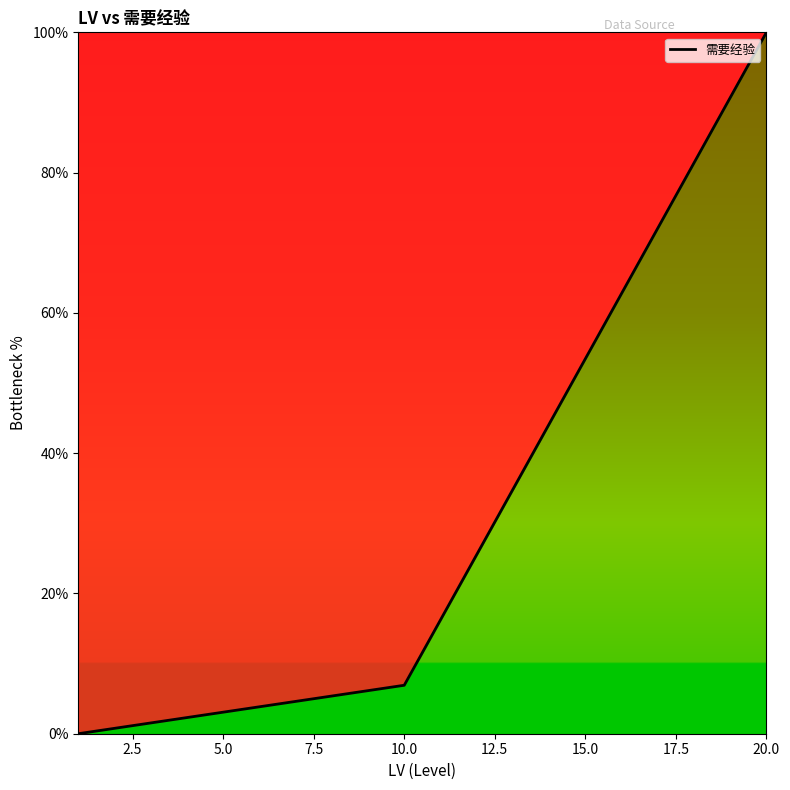

What is the greatest value displayed?

100.0